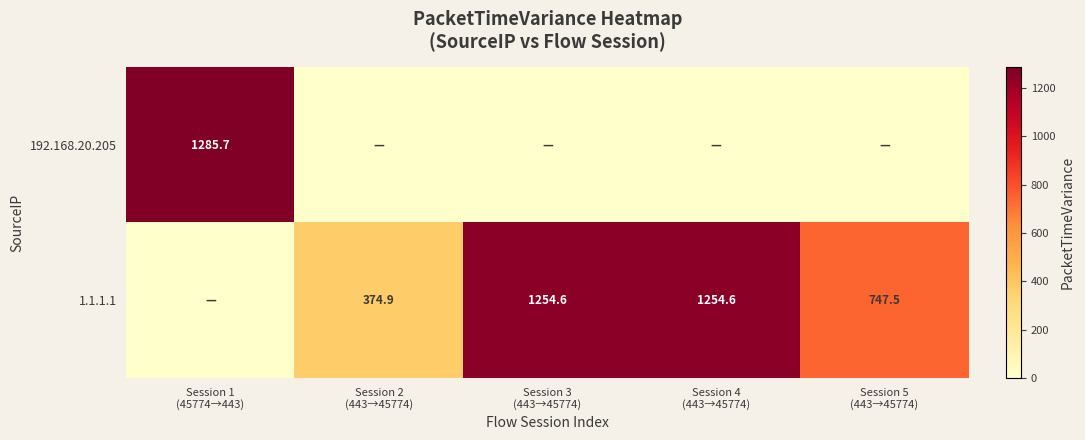

True or false: 1.1.1.1 has a value of 0.0 at Session 1 (45774→443).

True